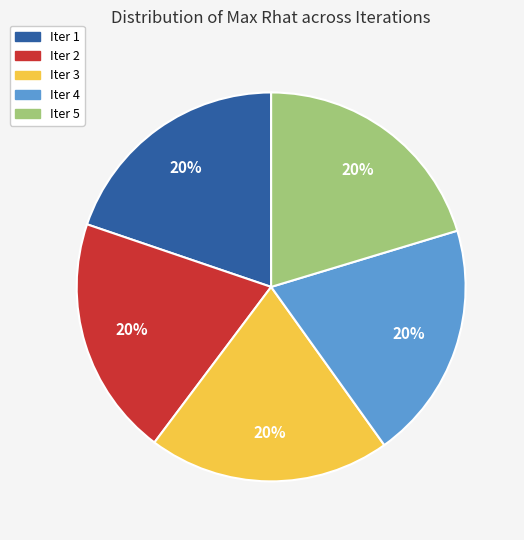

Is it true that Iter 2 is 11% of the pie?

False